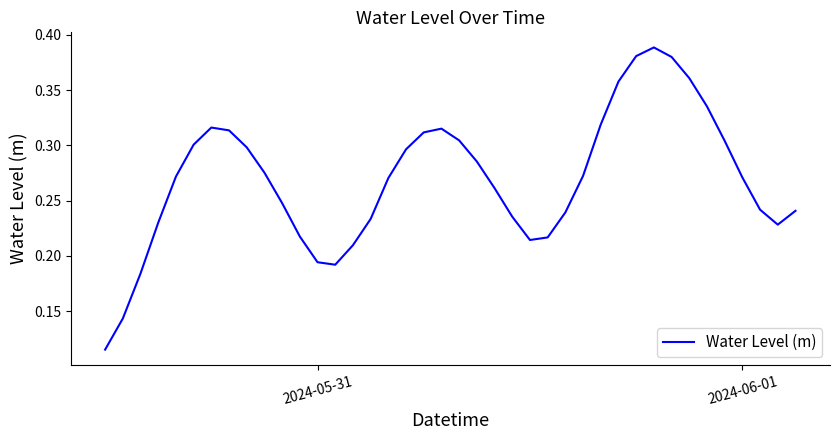

Is this an area chart (filled region under the line)?

No